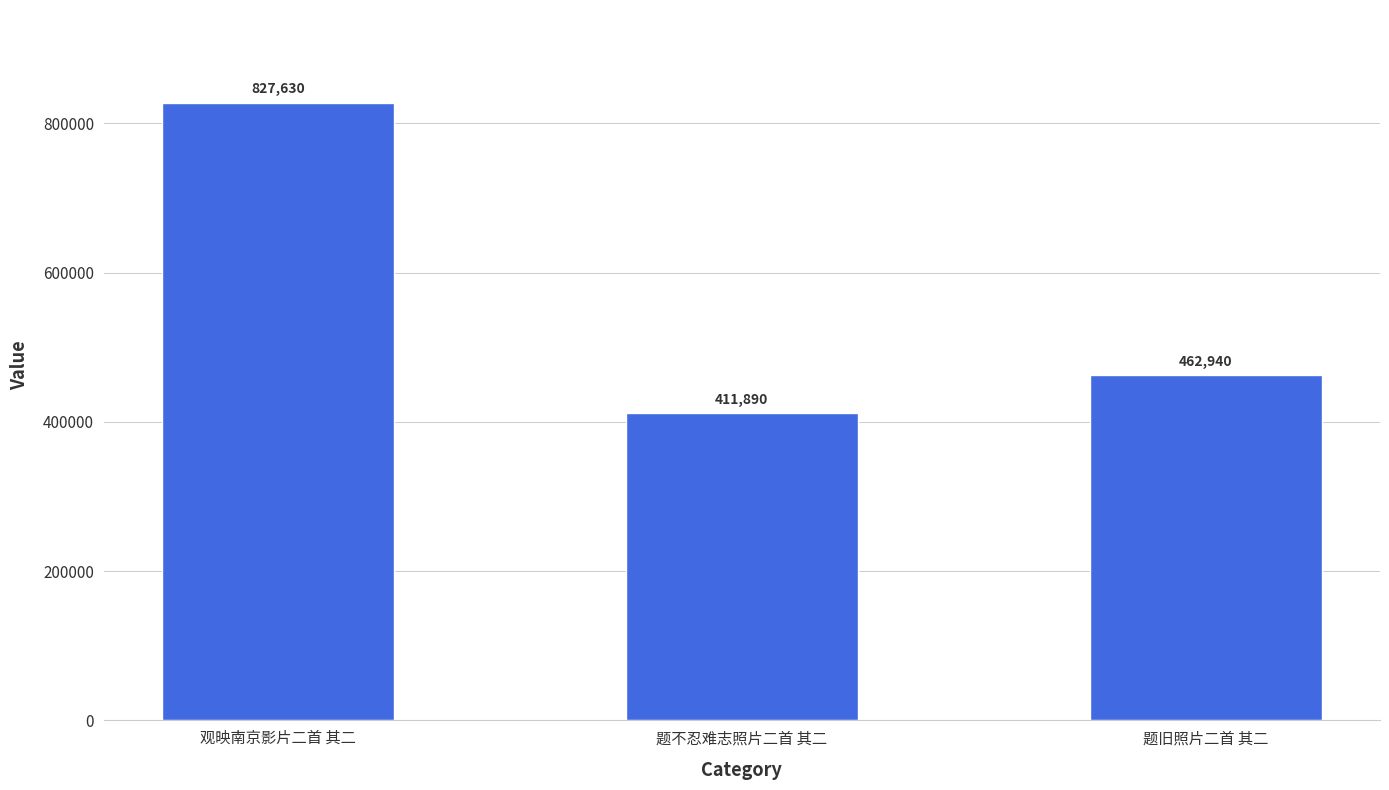

What is the label of the 1st bar from the left?

观映南京影片二首 其二